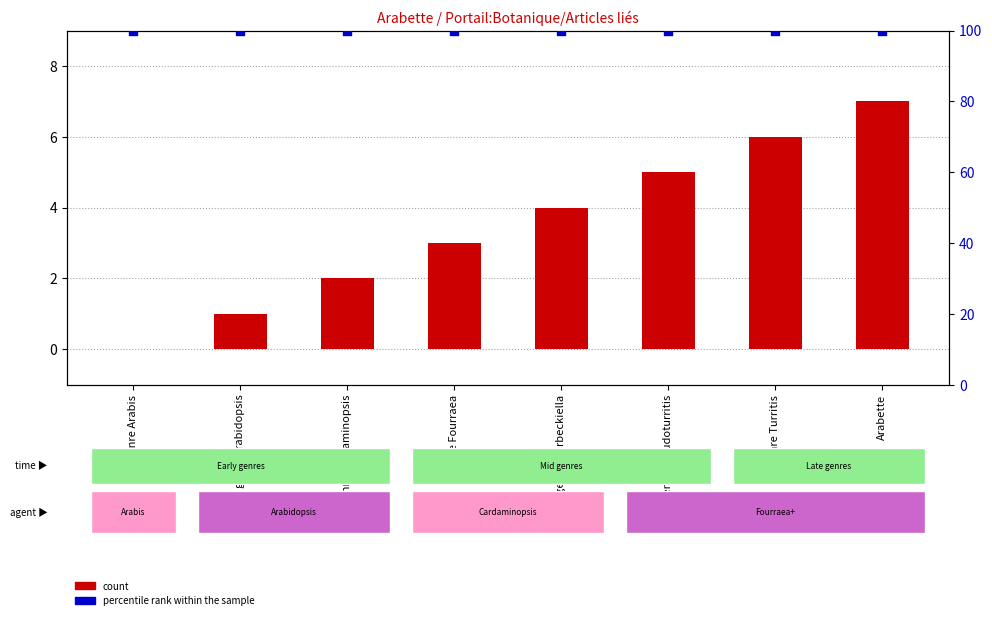

Which series contains the highest Y value?

percentile rank within the sample